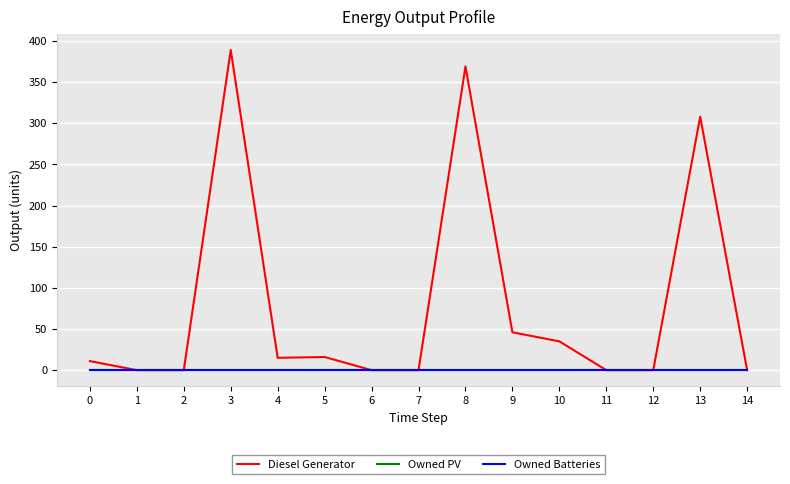

What is the difference between the highest and lowest values at 5?

16